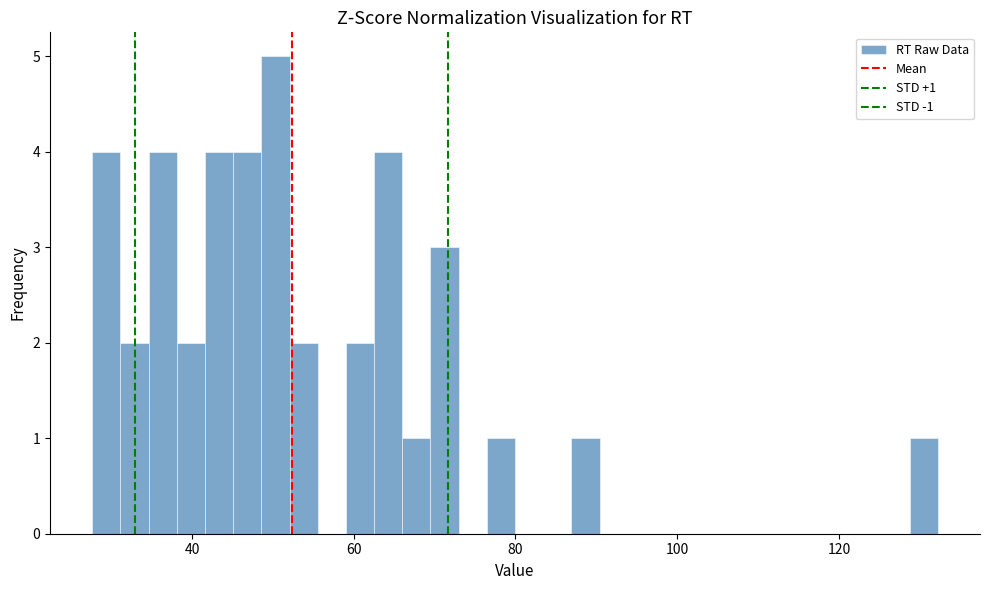

Read against the x-axis, roughly where is the centre of the tallest bar?

50